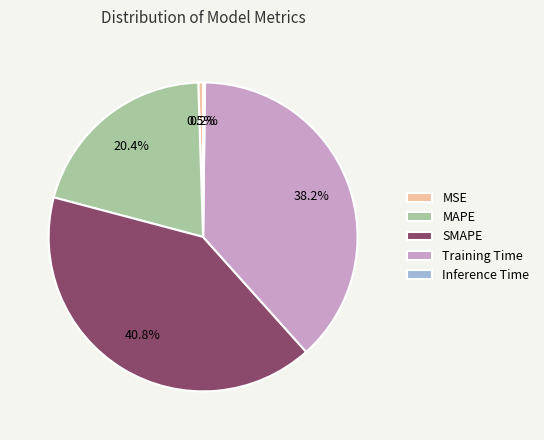

Does Training Time account for over 50% of the chart?

No